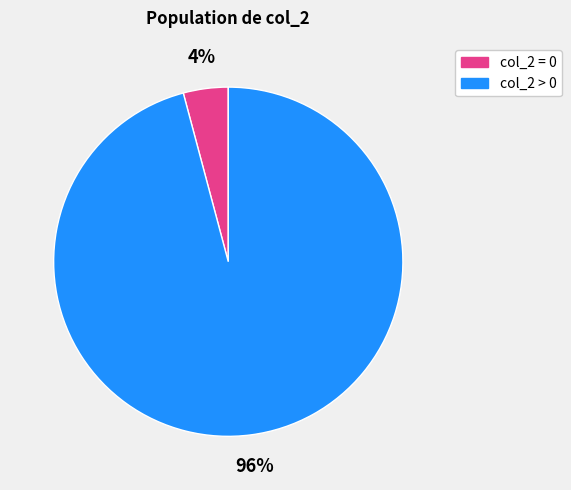

To the nearest percent, what is the difference between the largest and smallest slice percentages?

92%